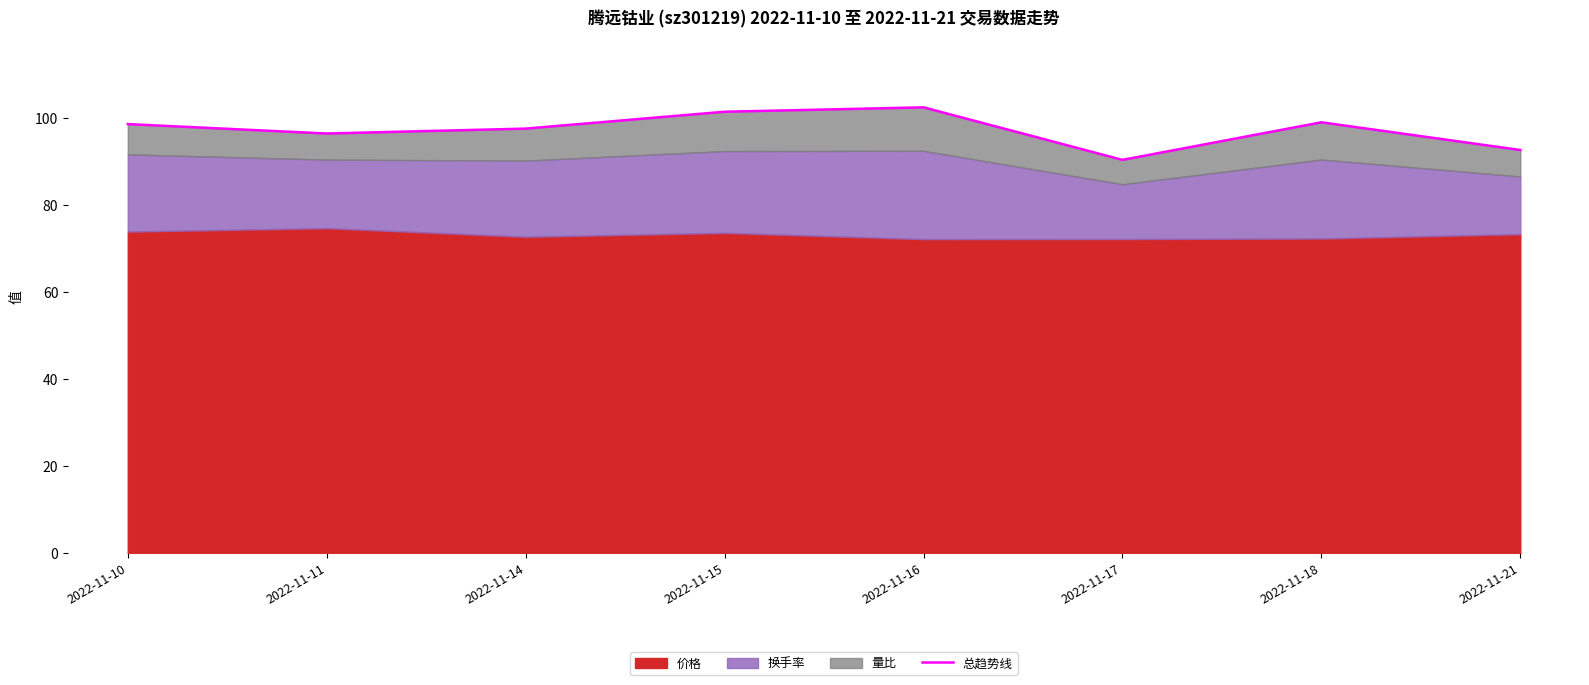

The value at 2022-11-15 is 138.4. True or false?

False